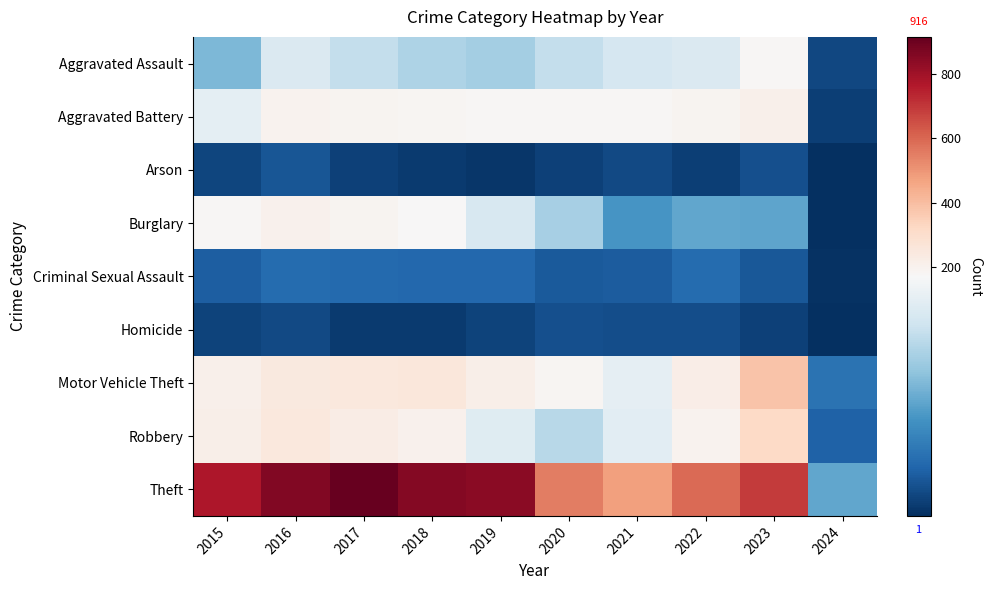

Which series changed the most between 2015 and 2017?

Theft